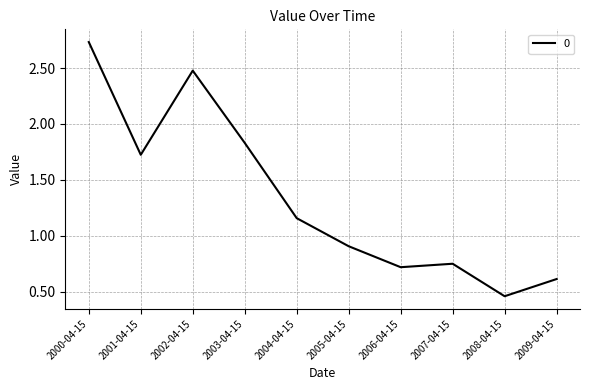

What position from the right is 2004-04-15?

6